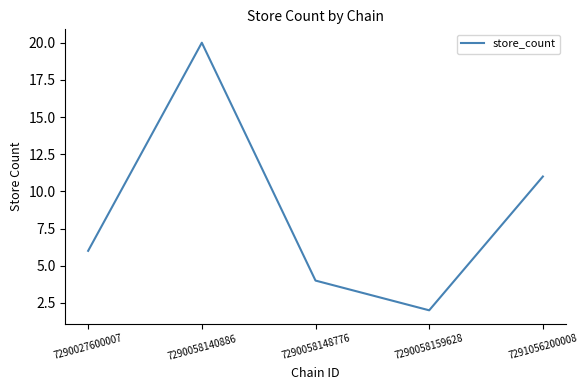

Count the values in the range 4 to 11.

3